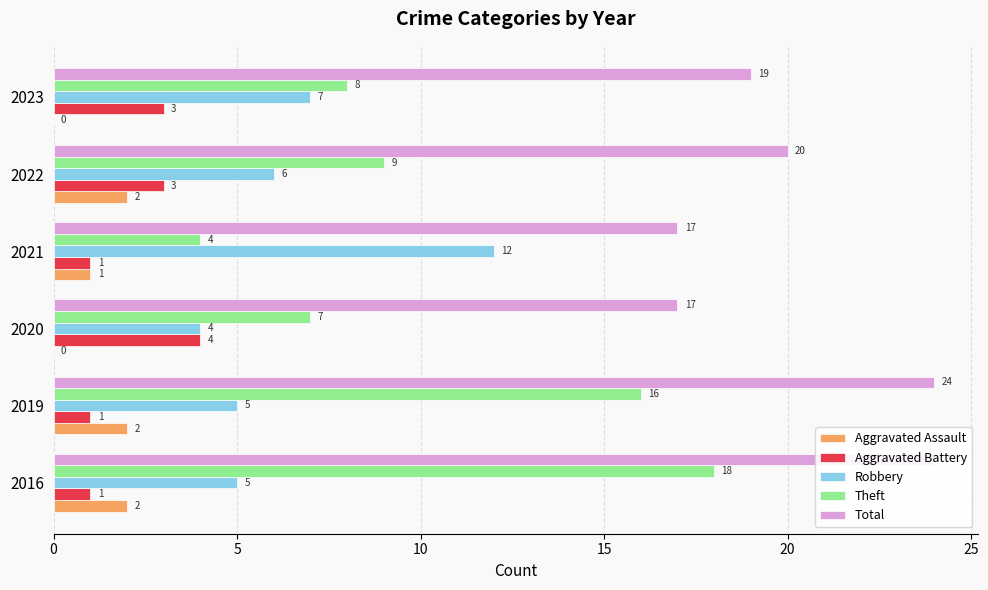

What is the value of the Theft bar at the 4th from the left?

4